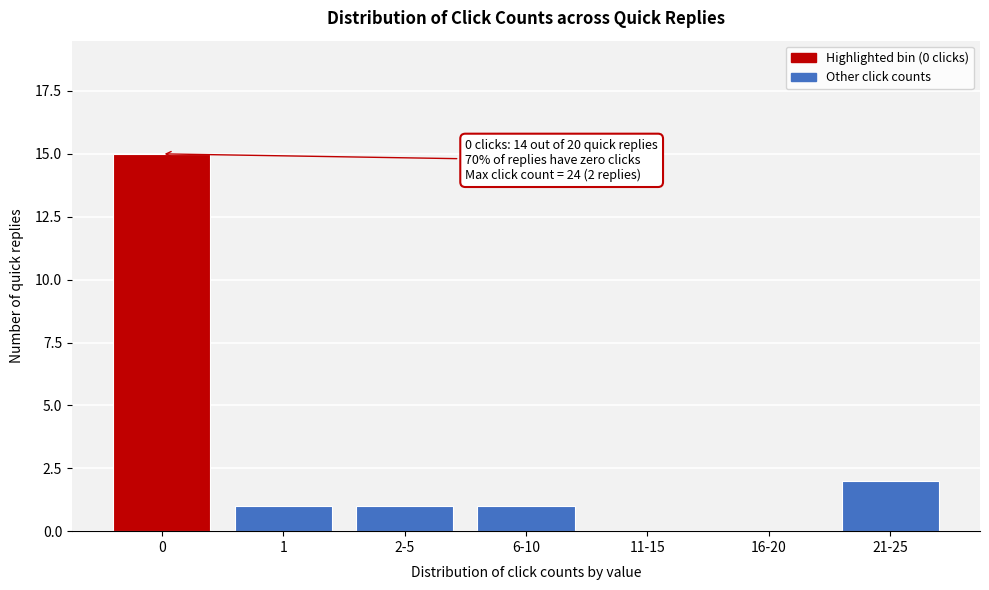

Reading left to right, transcribe all the data shown in this chart.

0=15	1=1	2-5=1	6-10=1	11-15=0	16-20=0	21-25=2